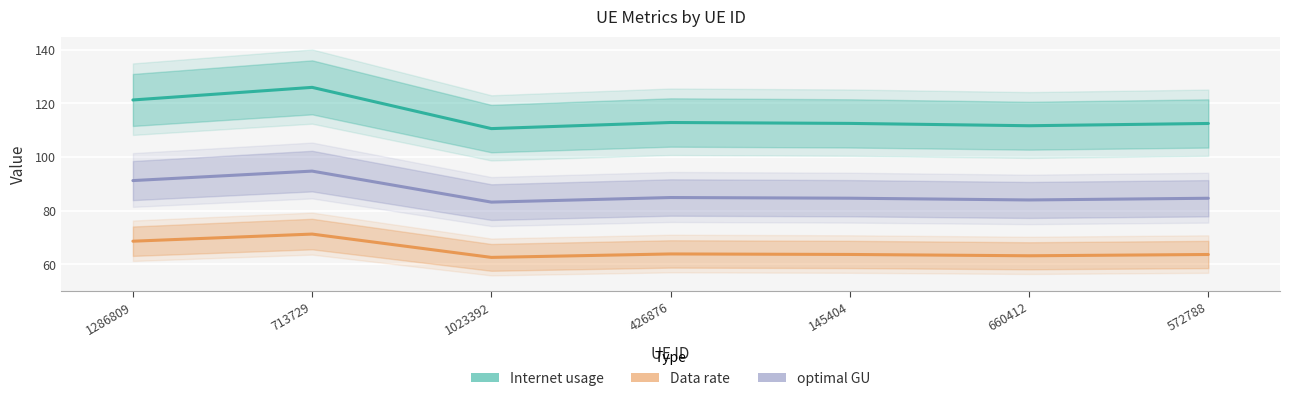

At how many categories does at least one series exceed 73?

7